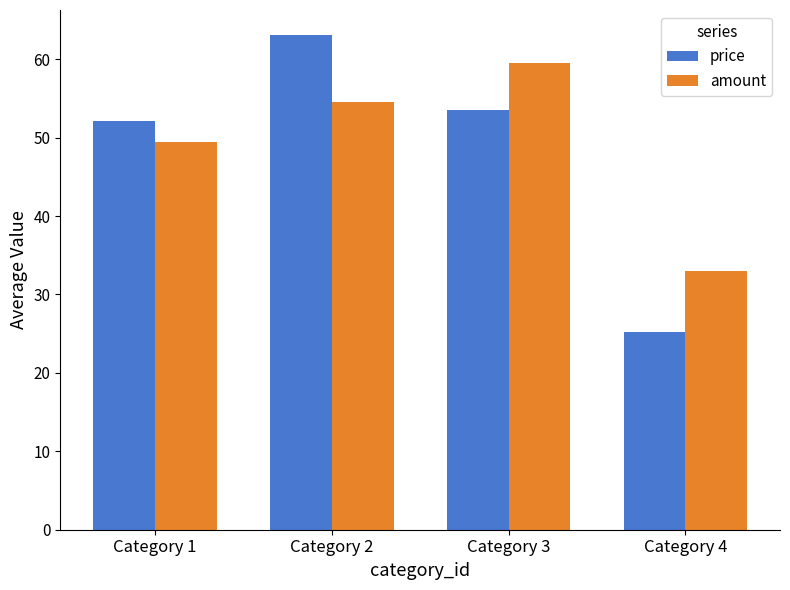

Rank the series by their average value, from lowest to highest.

price, amount